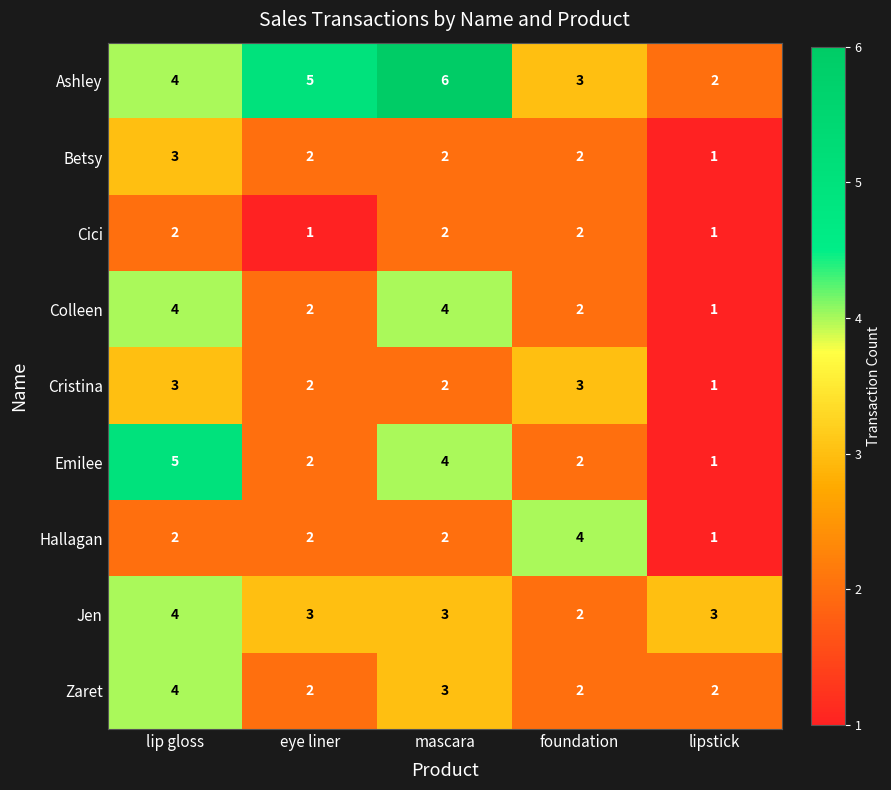

Rank the categories by Ashley value from lowest to highest.

lipstick, foundation, lip gloss, eye liner, mascara